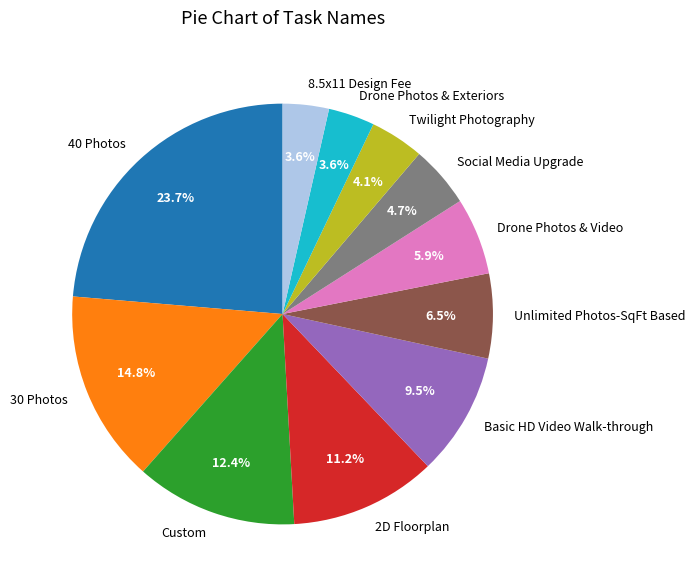

How many segments does this pie chart have?

11